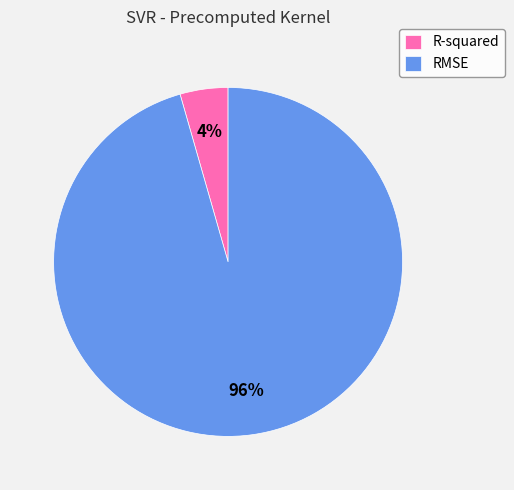

What is the smallest slice in the pie chart?

R-squared